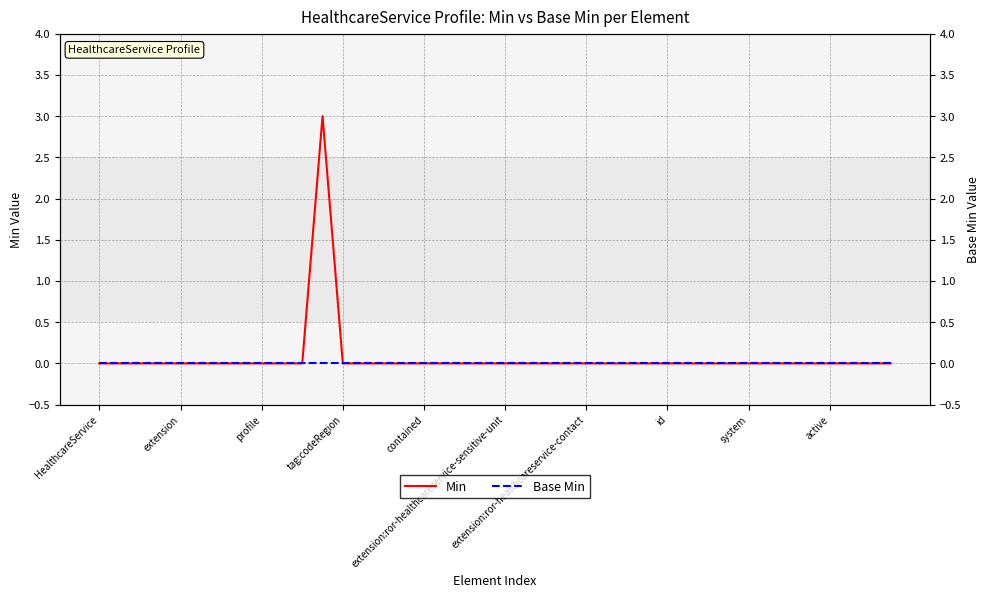

List the series in order of their overall mean, highest first.

Min, Base Min